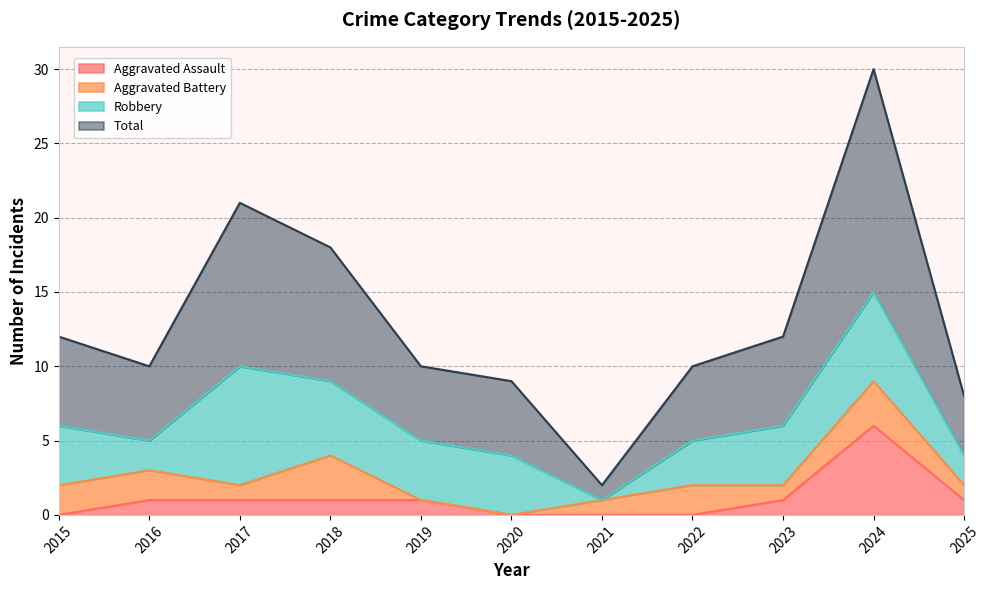

Does the chart have visible grid lines?

Yes